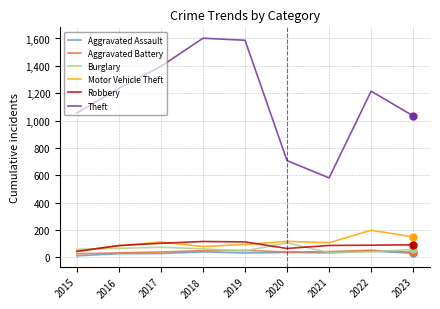

True or false: Burglary has a value of 58 at 2023.

True